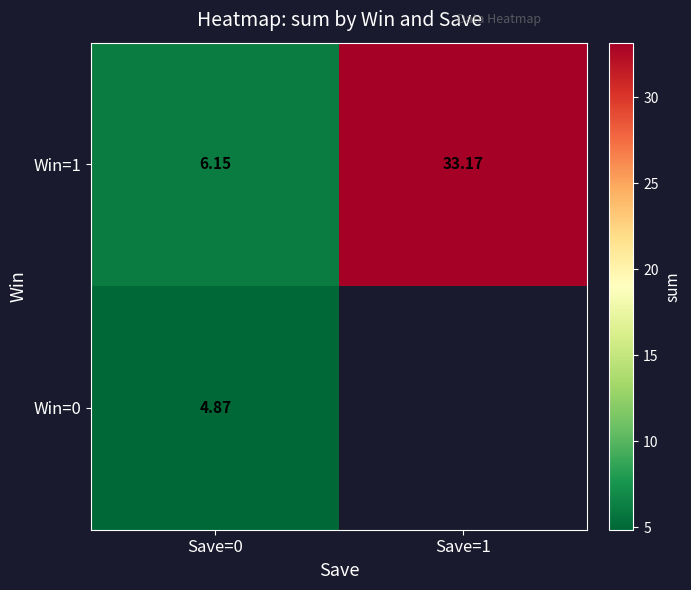

Is the value of Win=1 at Save=1 greater than the value of Win=0 at Save=0?

Yes